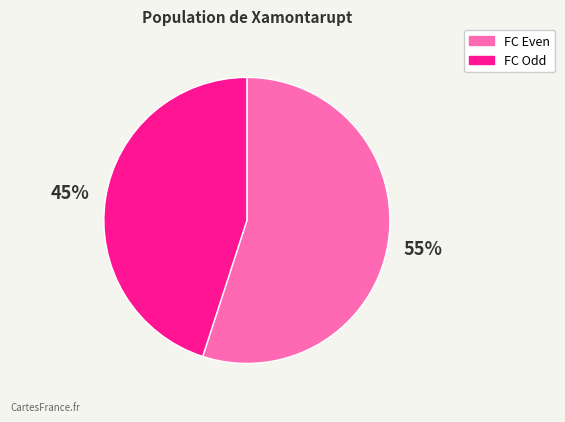

Combined, do FC Even and FC Odd account for over 50%?

Yes